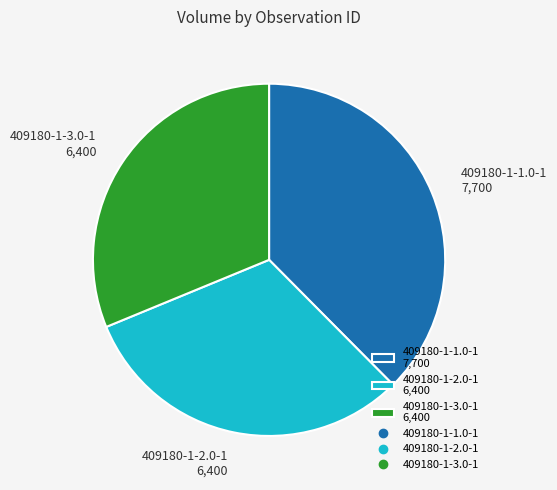

Is it true that 409180-1-2.0-1 6,400 is 31% of the pie?

True